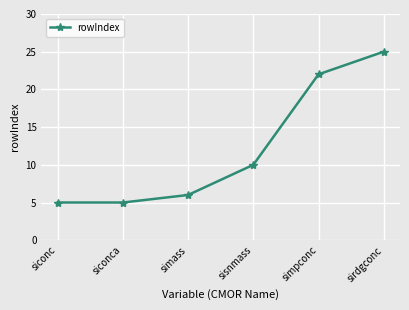

How many categories are shown in the chart?

6